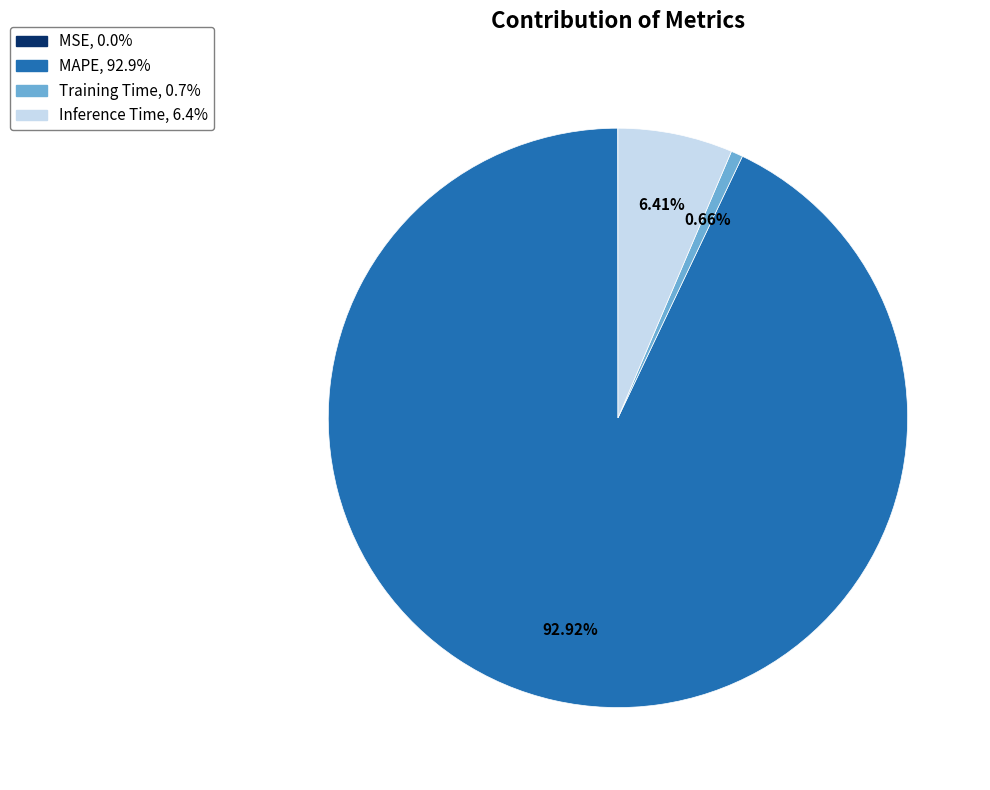

To the nearest percent, what is the average slice percentage?

25%